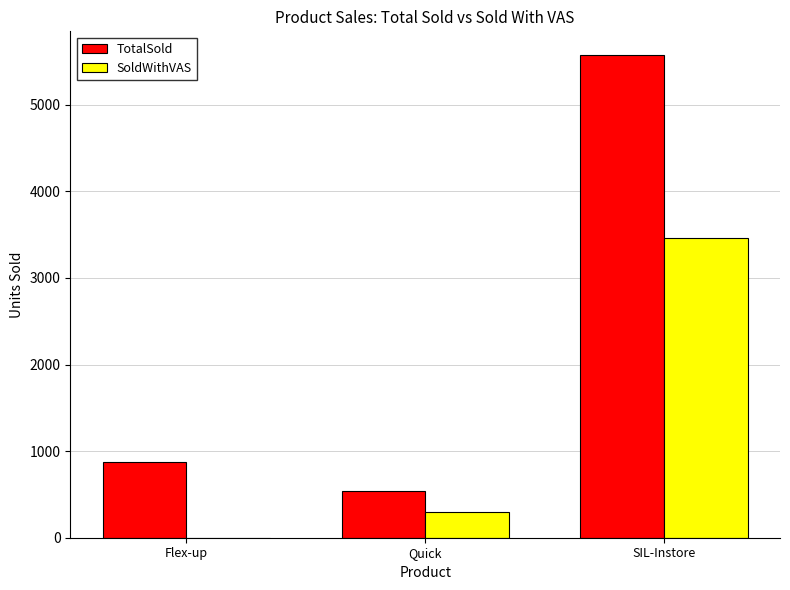

What is the sum of all SoldWithVAS values?

3756